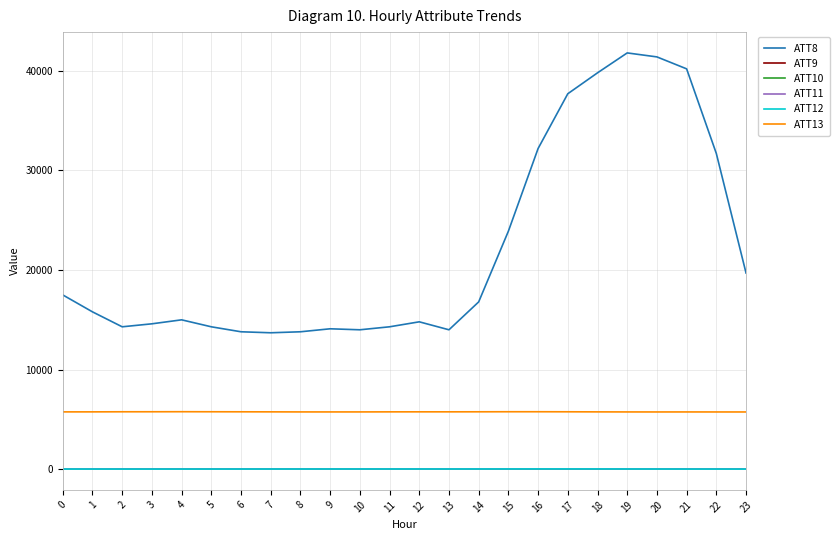

True or false: ATT11 and ATT8 cross at least once.

False